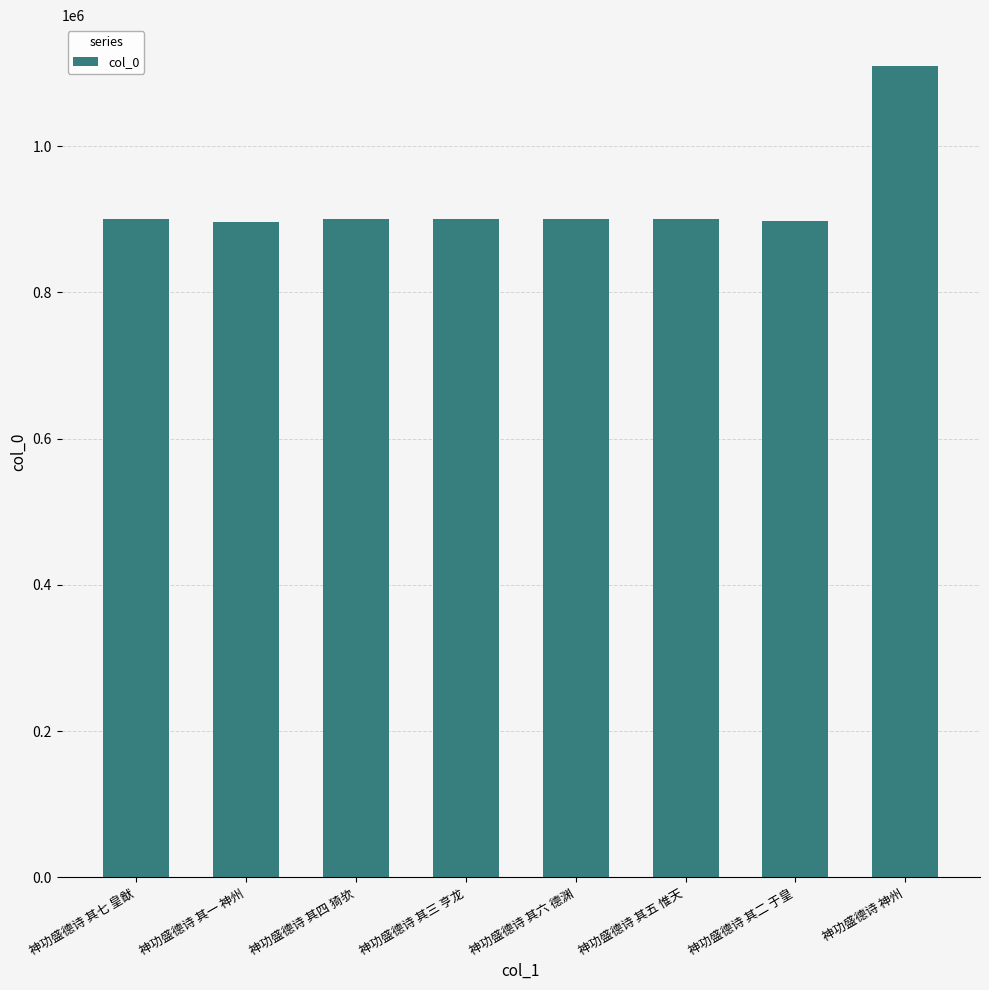

Which category has the highest value across all series?

神功盛德诗 神州